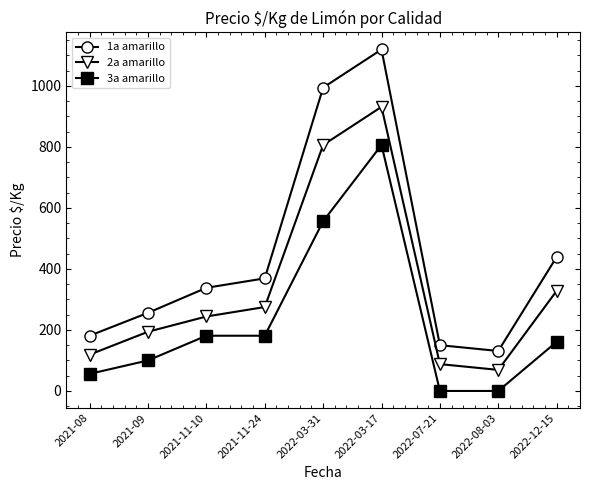

What is the label of the 2nd point from the left?

2021-09